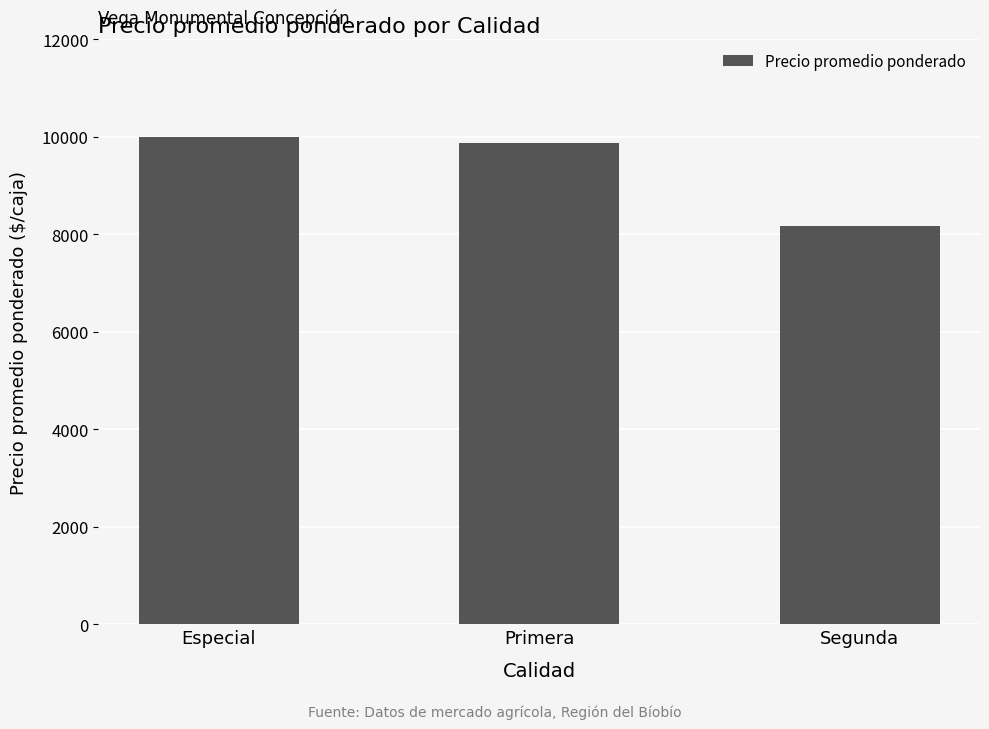

What is the minimum value shown in the chart?

8171